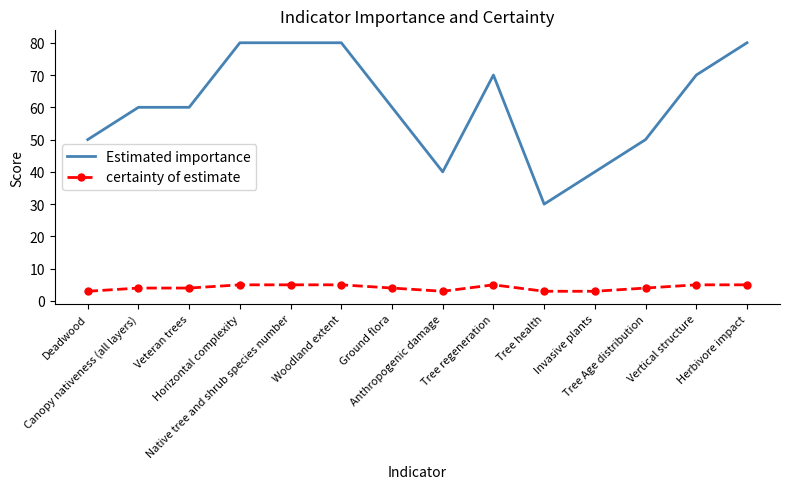

Which series changed the most between Deadwood and Horizontal complexity?

Estimated importance